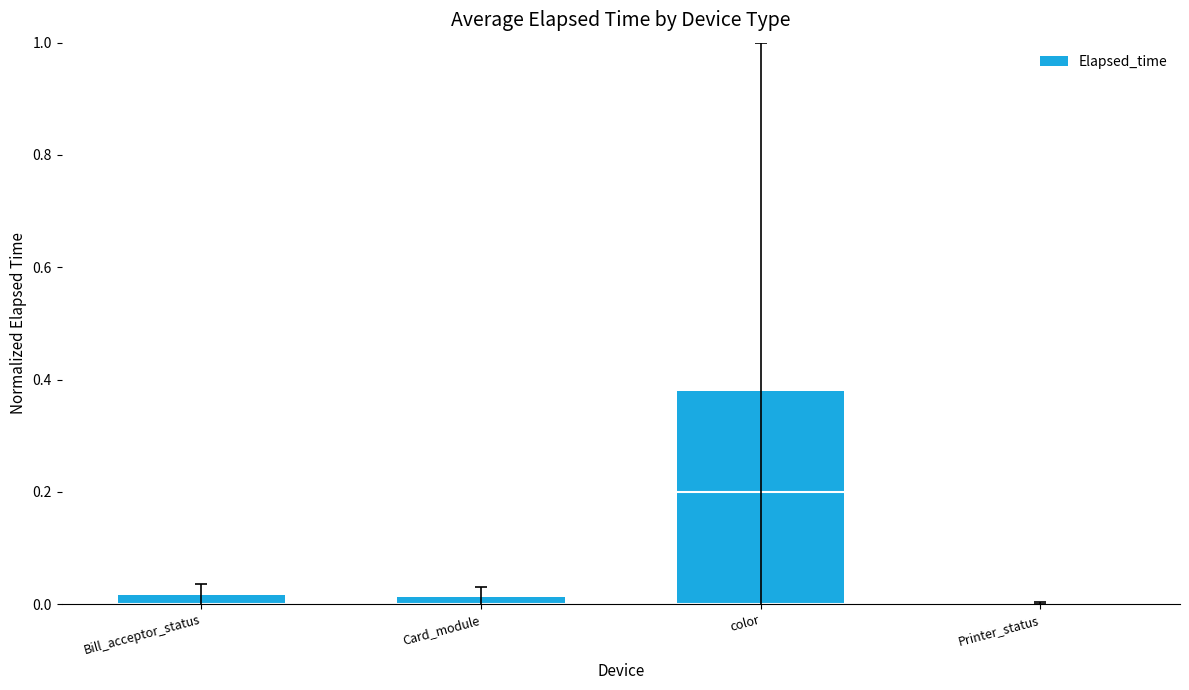

At which category does the chart reach its peak across all series?

color